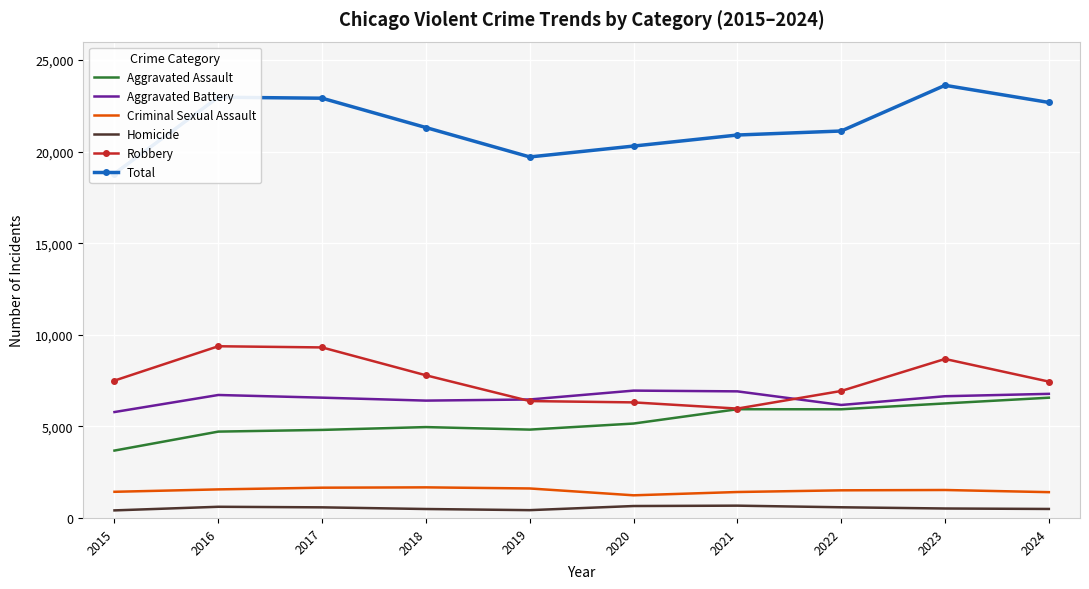

At how many categories does at least one series exceed 18185?

10